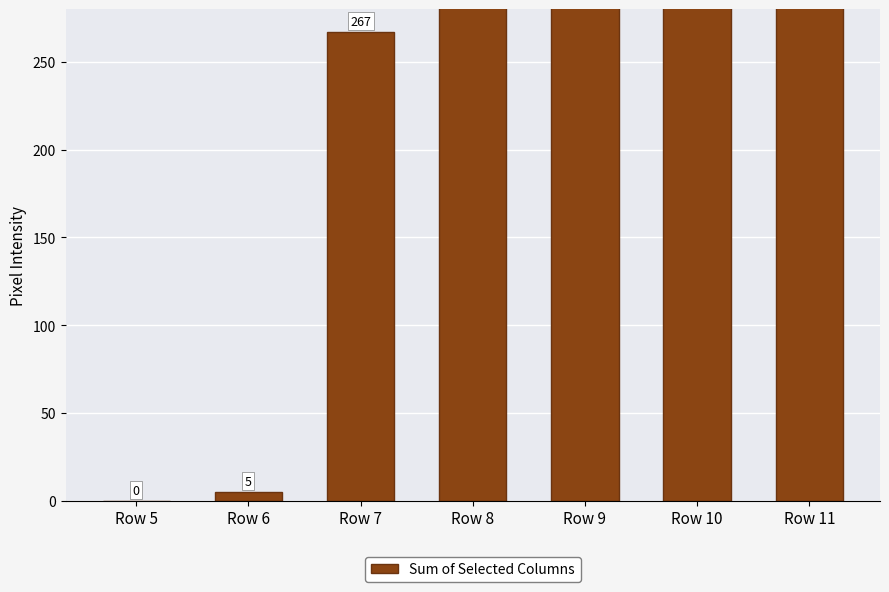

What is the average value?

409